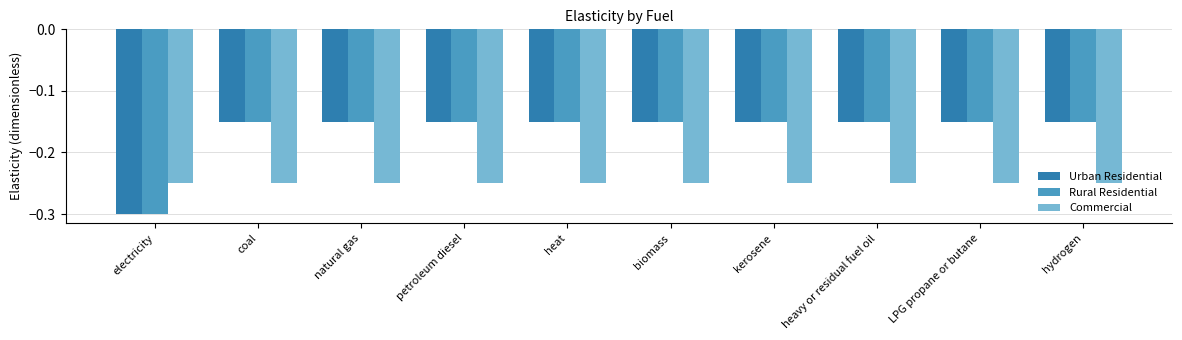

Read the Rural Residential value at electricity.

-0.3